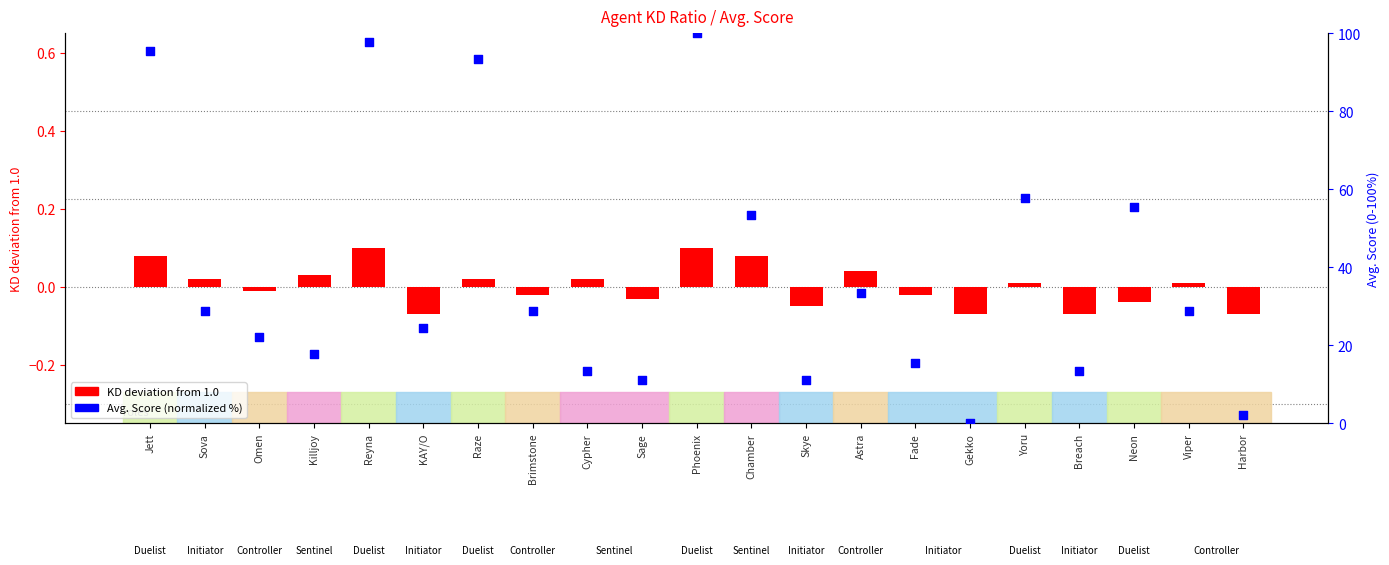

Which series reaches the maximum Y coordinate?

Avg. Score (normalized)